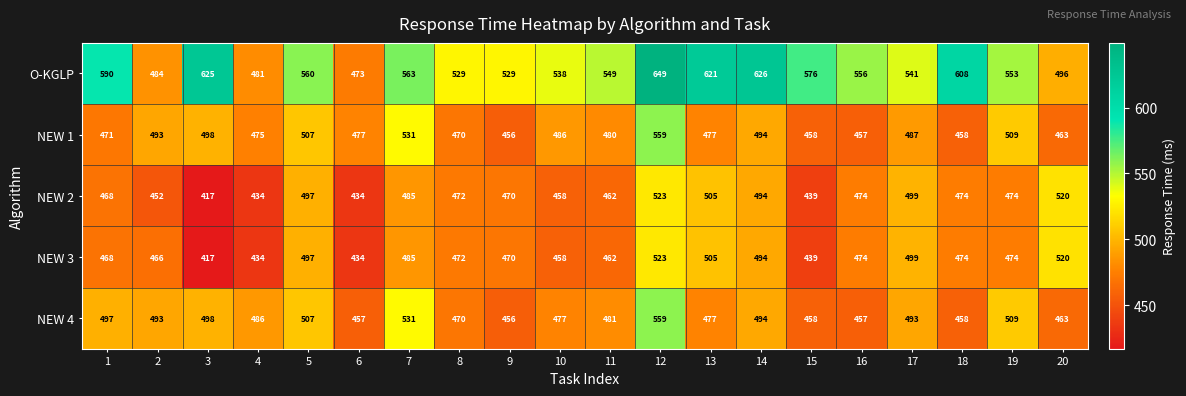

What is the difference between the O-KGLP values at 10 and 20?

42